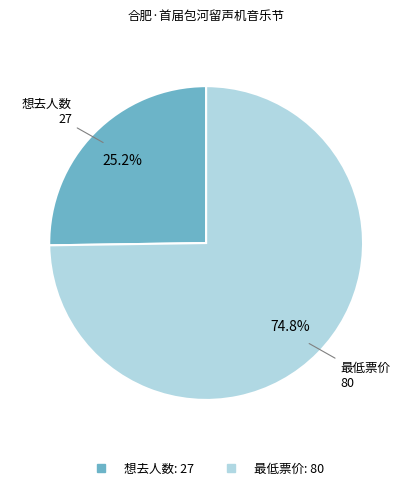

To the nearest percent, what is the difference between the largest and smallest slice percentages?

50%